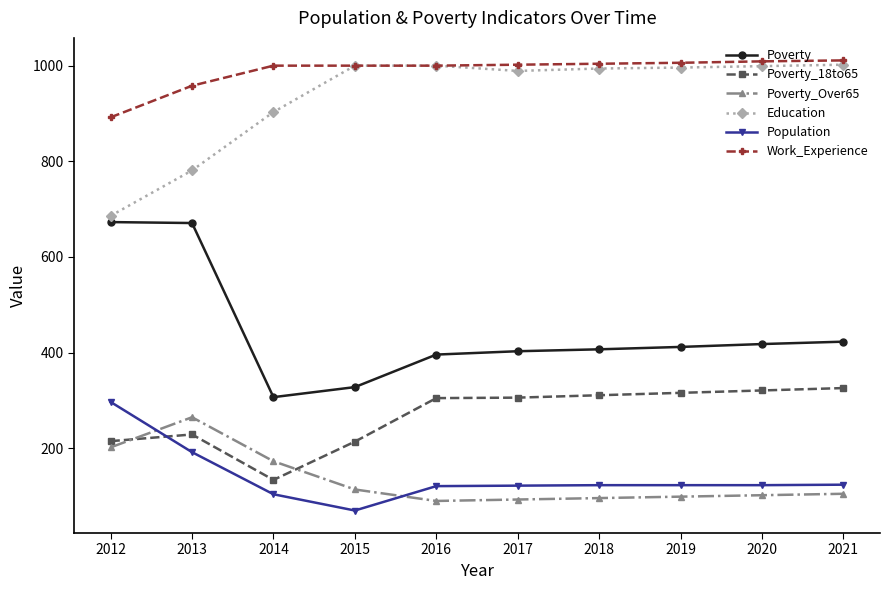

The value of Education at 2012 is 686. True or false?

True